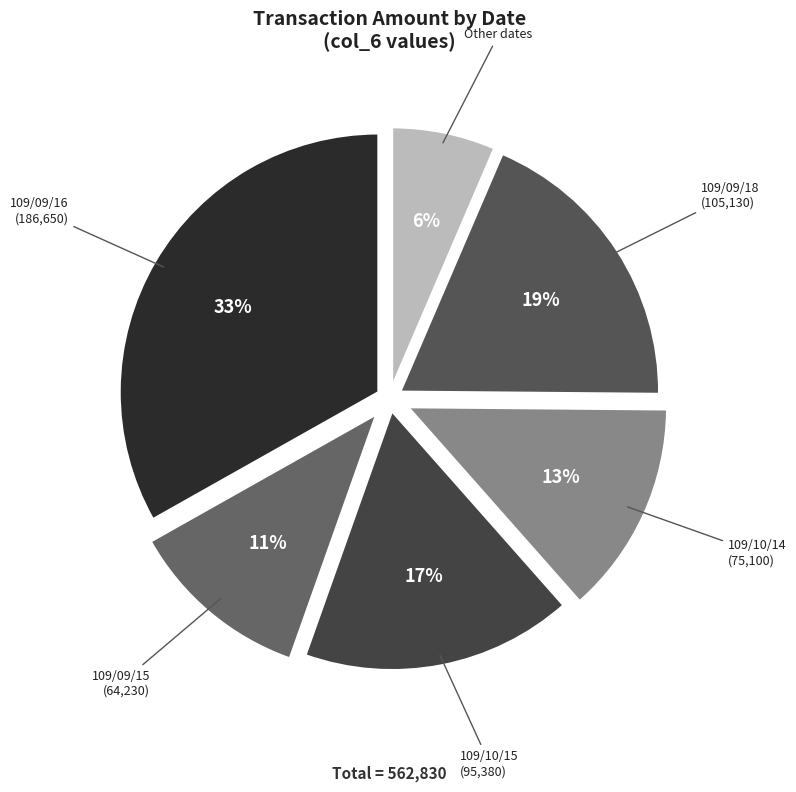

Is it true that 109/09/15 (64,230) is 11% of the pie?

True